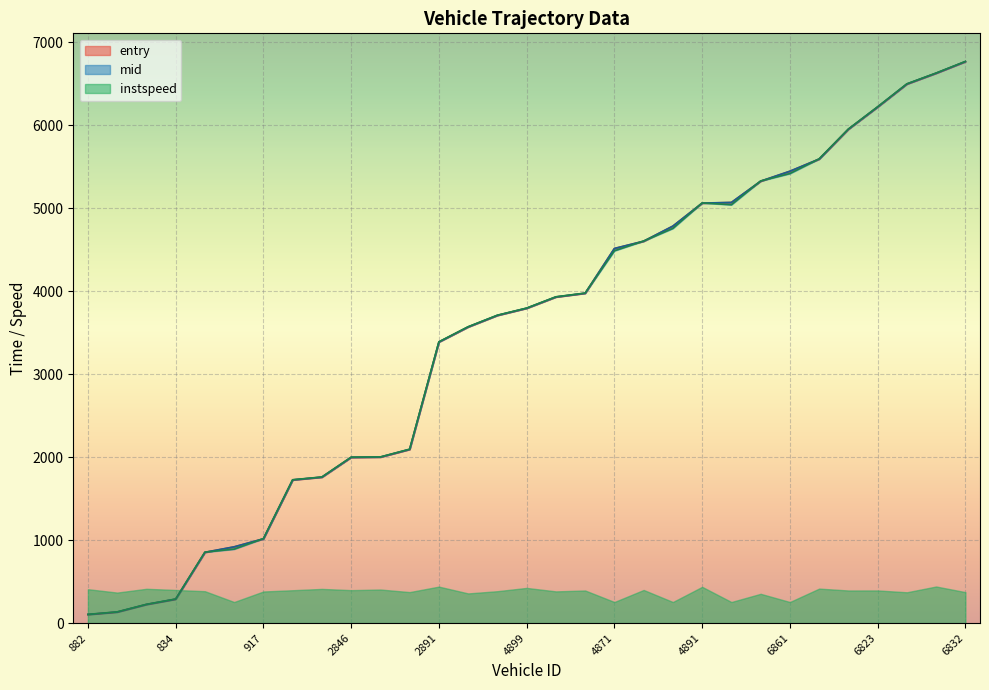

Which series changed the most between 4884 and 6833?

entry